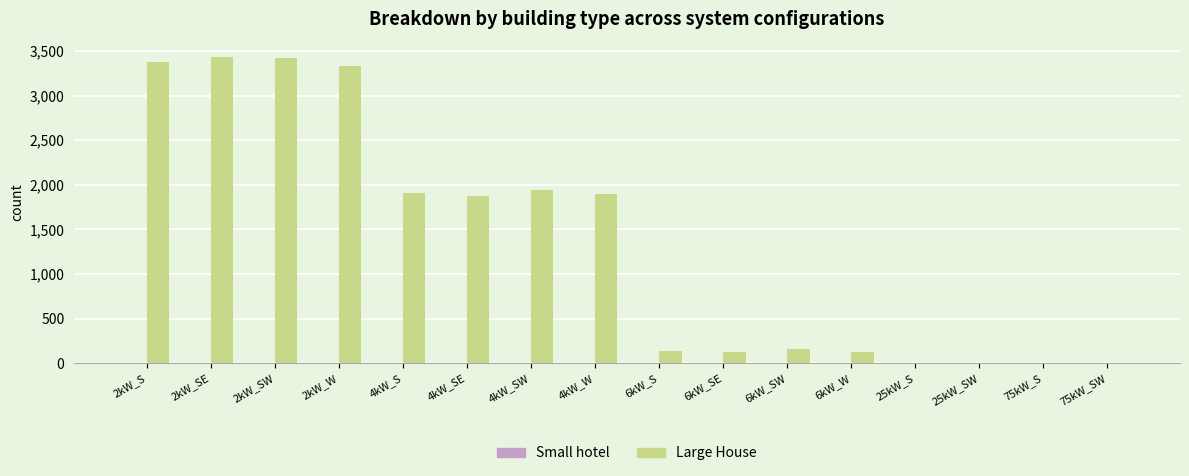

Between 2kW_S and 4kW_W, which series saw the biggest shift?

Large House